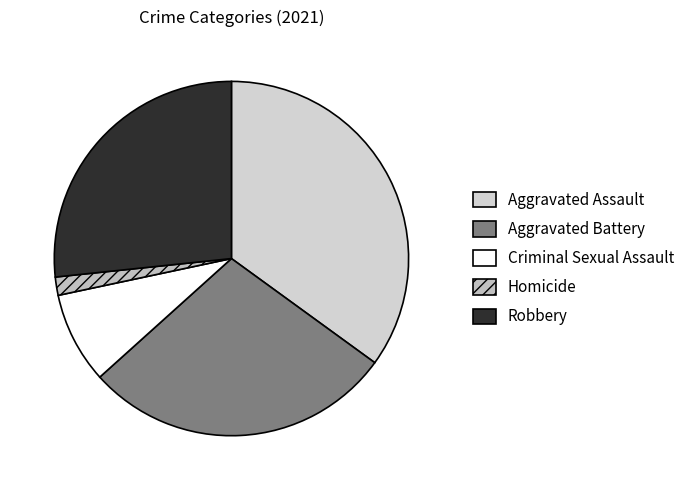

Count the number of slices in the pie.

5